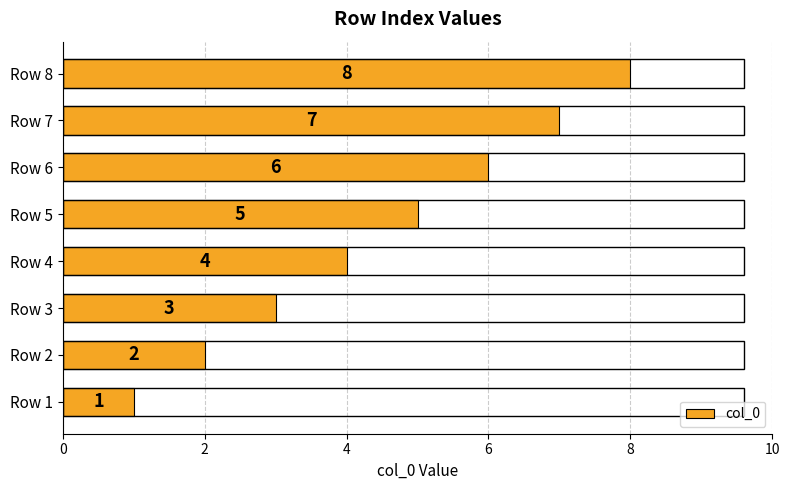

What is the minimum value shown in the chart?

1